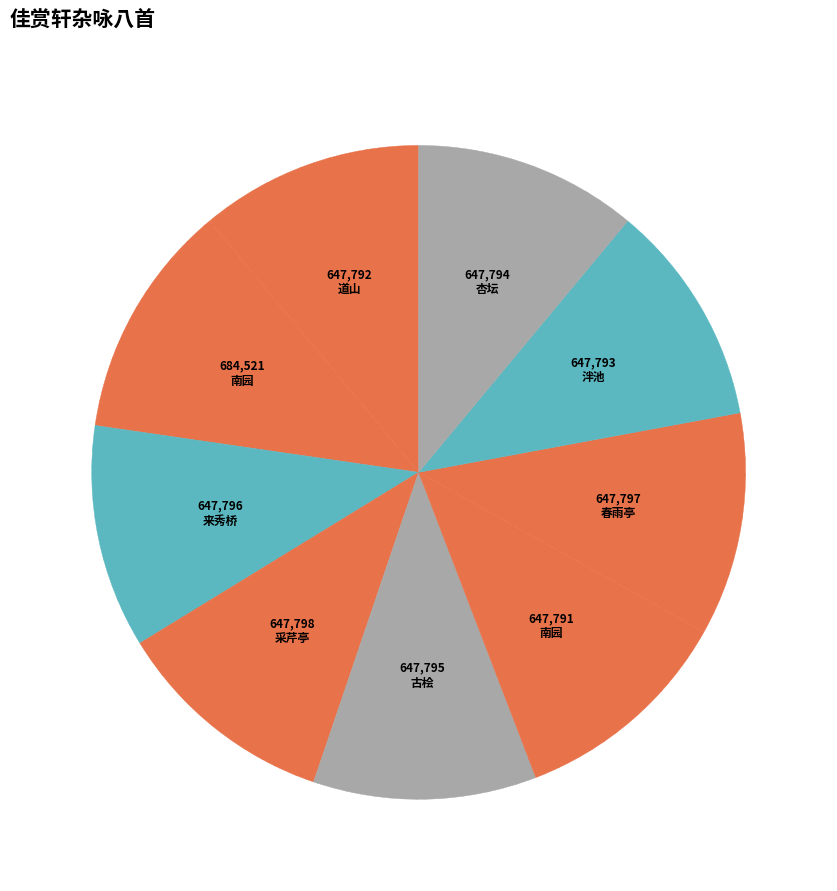

How many segments does this pie chart have?

9